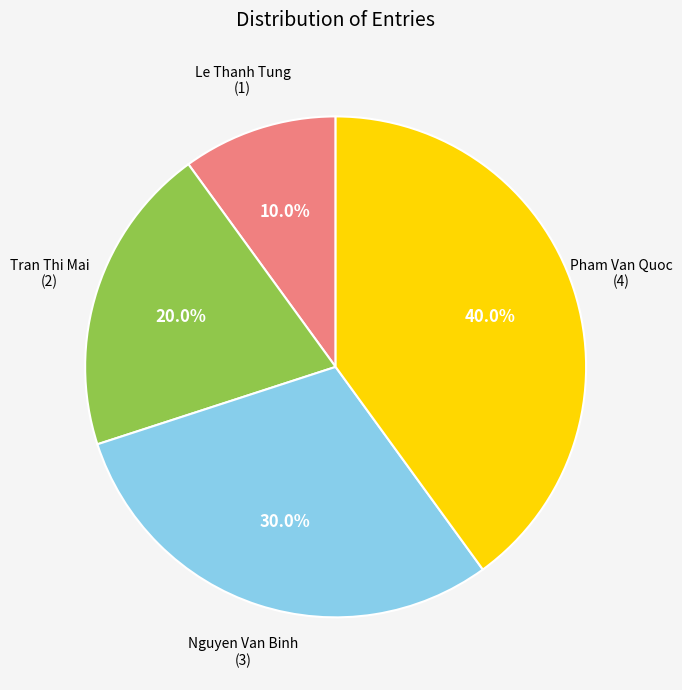

Is there any slice that represents more than half of the pie?

No